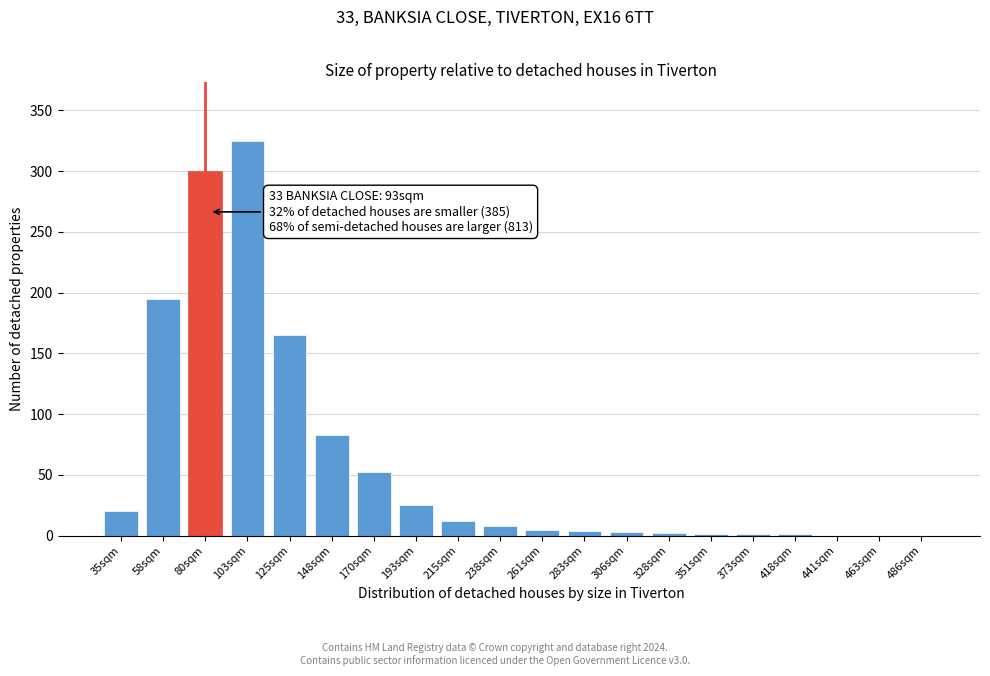

Which label corresponds to the largest value in the chart?

103sqm